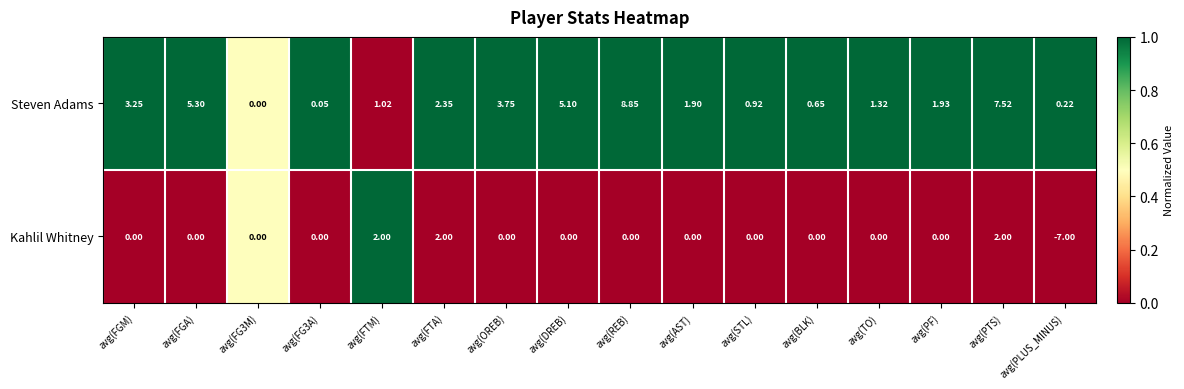

Rank the series by their maximum value, from lowest to highest.

Kahlil Whitney, Steven Adams